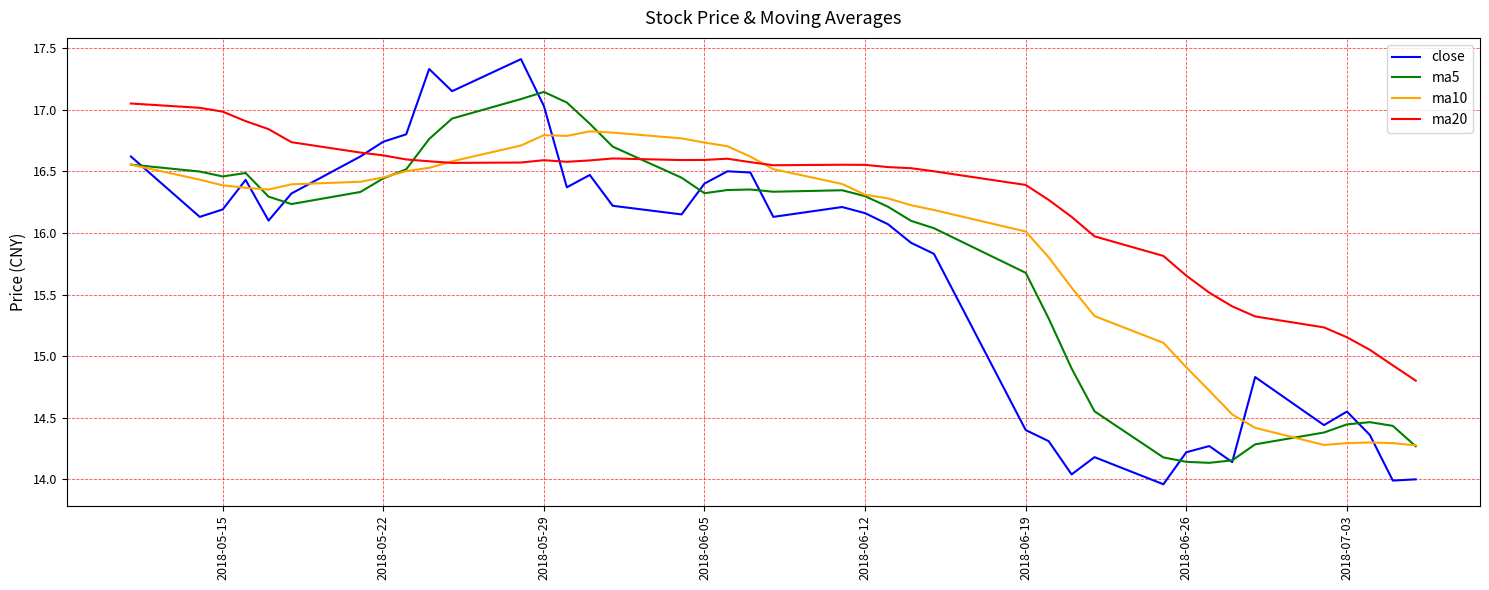

Which series has the largest total across all categories?

ma20